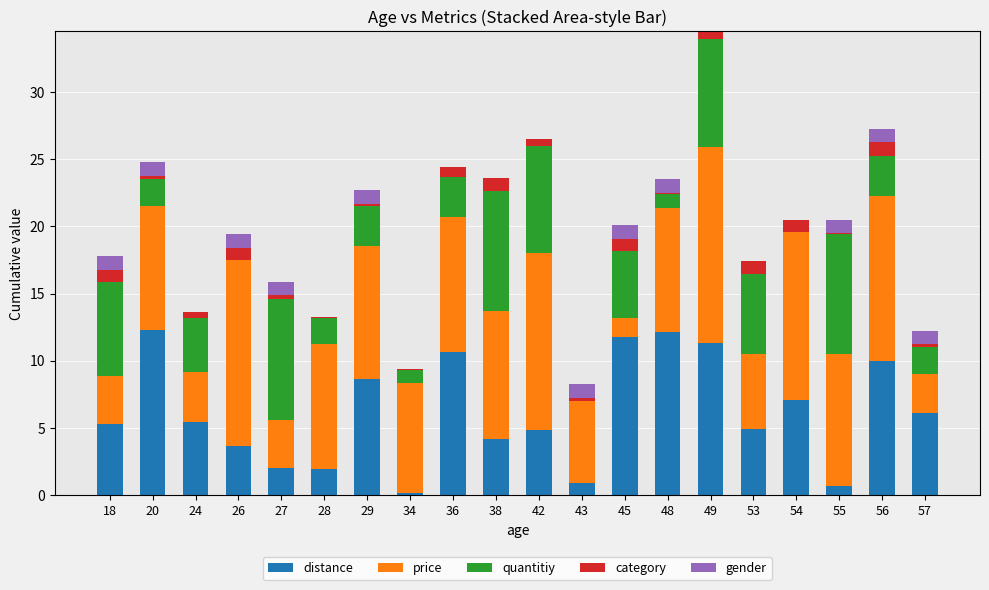

What is the highest value of the distance series?

12.3